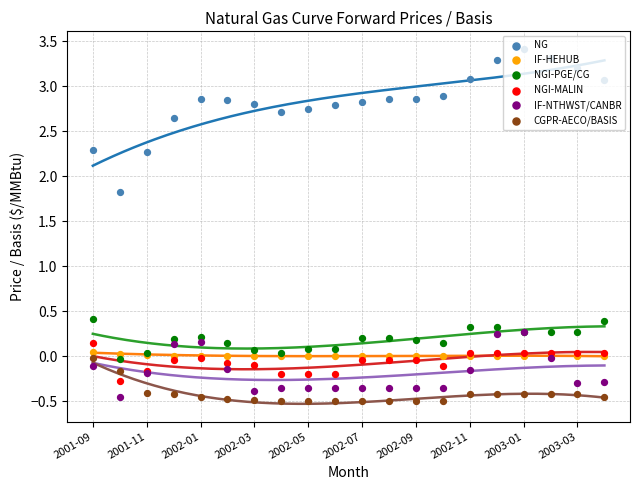

What is the total value across all series at 2002-03?

1.9